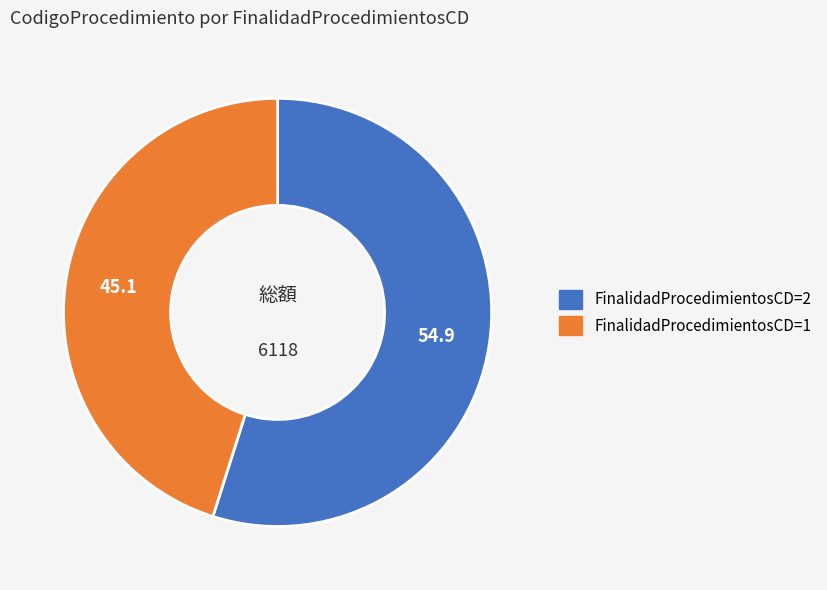

Combined, do FinalidadProcedimientosCD=1 and FinalidadProcedimientosCD=2 account for over 50%?

Yes